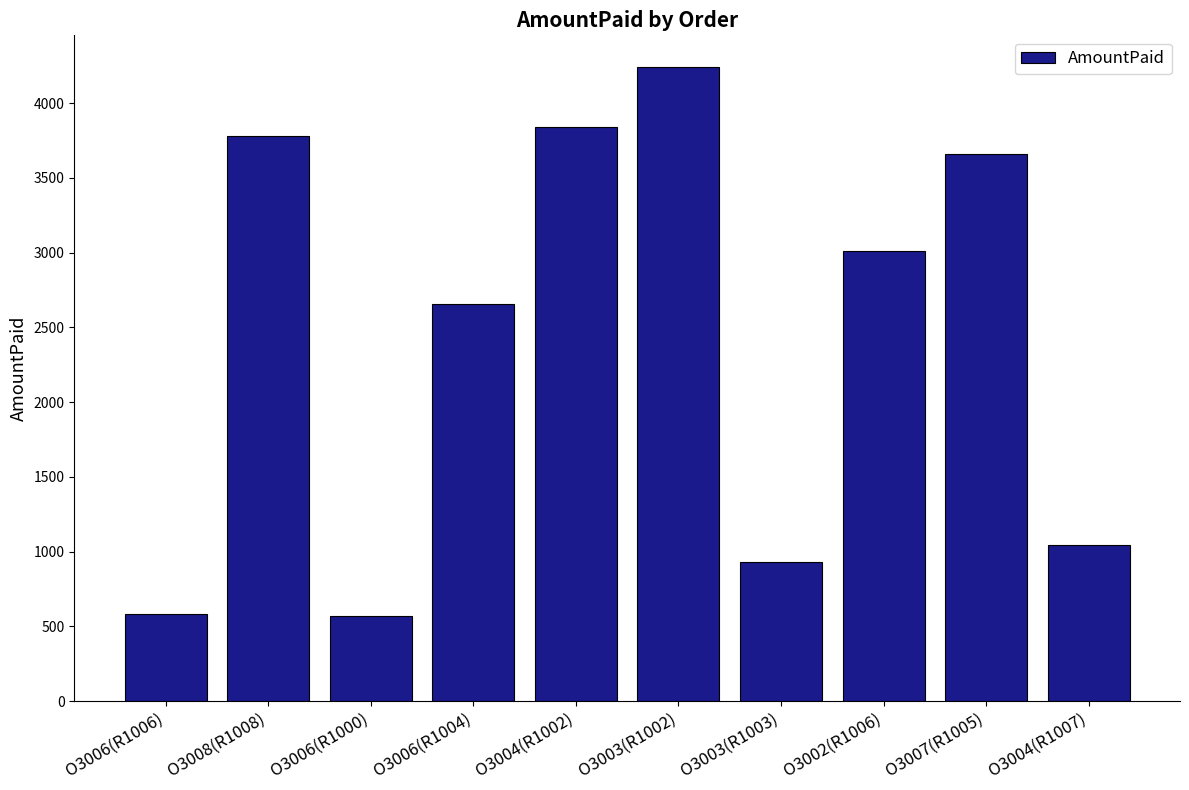

What is the ratio of the value at O3003(R1002) to the value at O3004(R1007)?

4.1